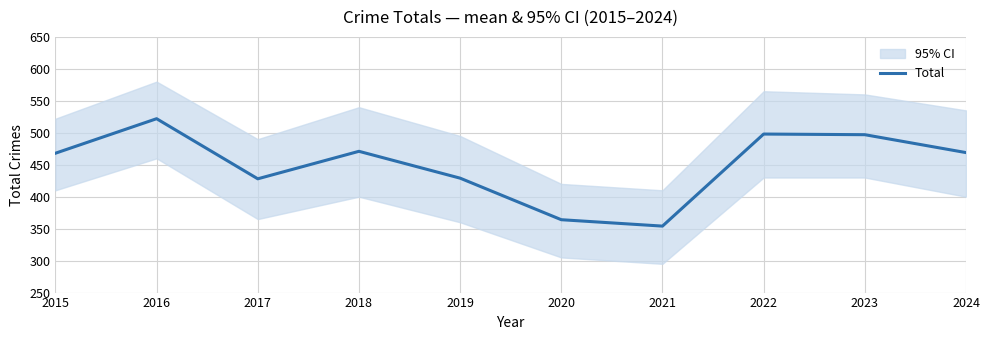

Reading left to right, transcribe all the data shown in this chart.

2015=468	2016=522	2017=428	2018=471	2019=429	2020=364	2021=354	2022=498	2023=497	2024=469